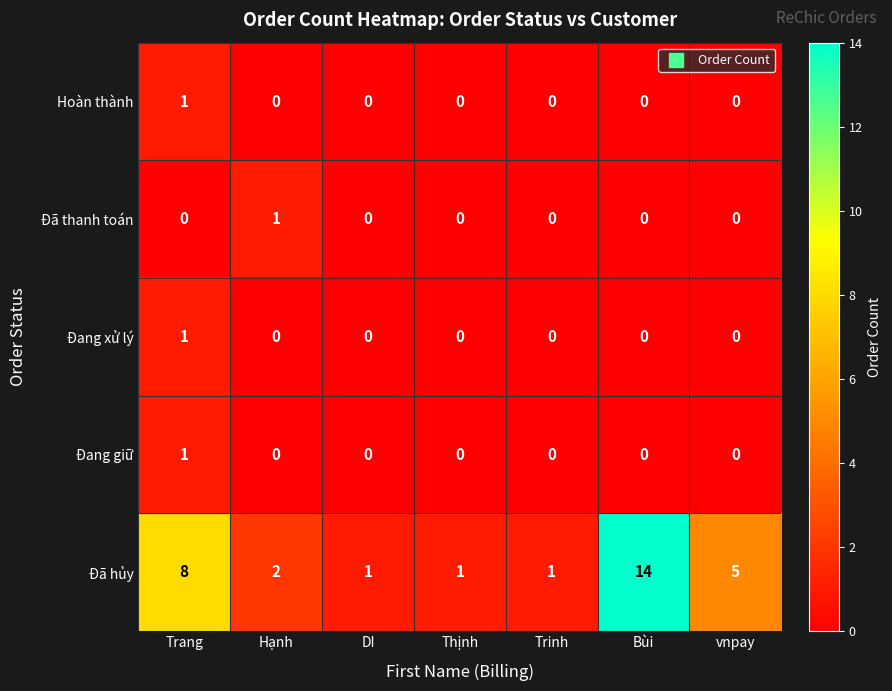

Which label corresponds to the largest value in the chart?

Bùi